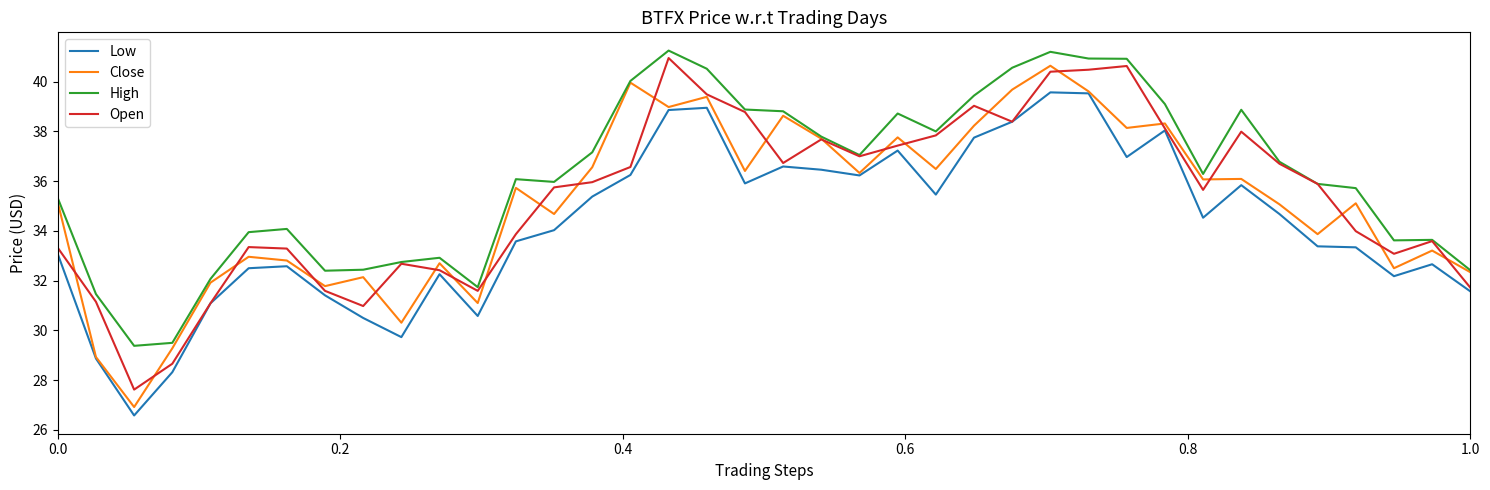

Which series has the largest total across all categories?

High